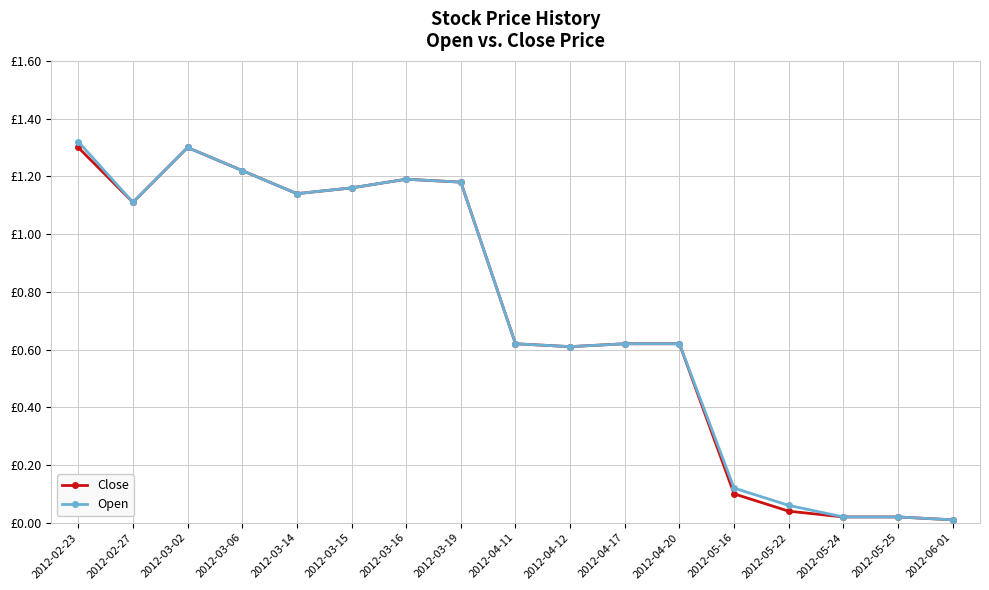

The value of Open at 2012-05-16 is 0.0. True or false?

False